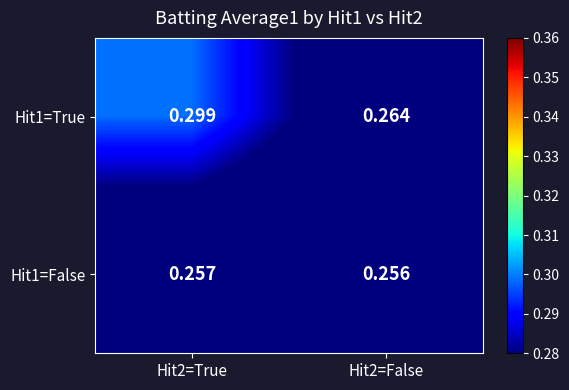

Is the value of Hit1=True at Hit2=False greater than the value of Hit1=False at Hit2=True?

Yes